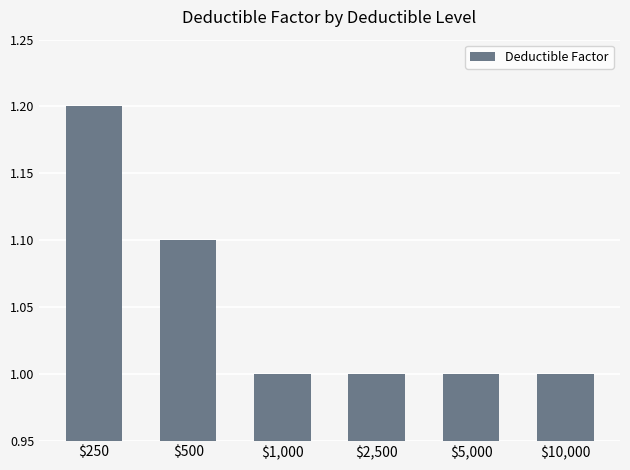

The chart shows a value of 0.3 at $500. True or false?

False